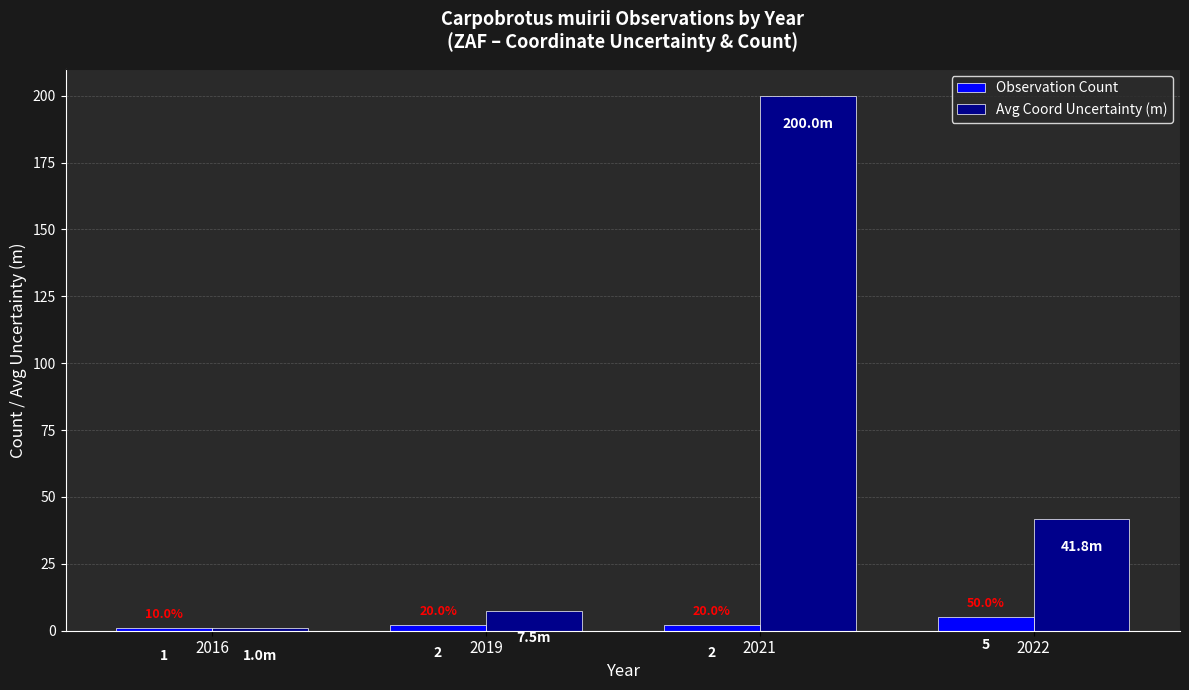

True or false: Avg Coord Uncertainty (m) has a value of 1.0 at 2016.

True